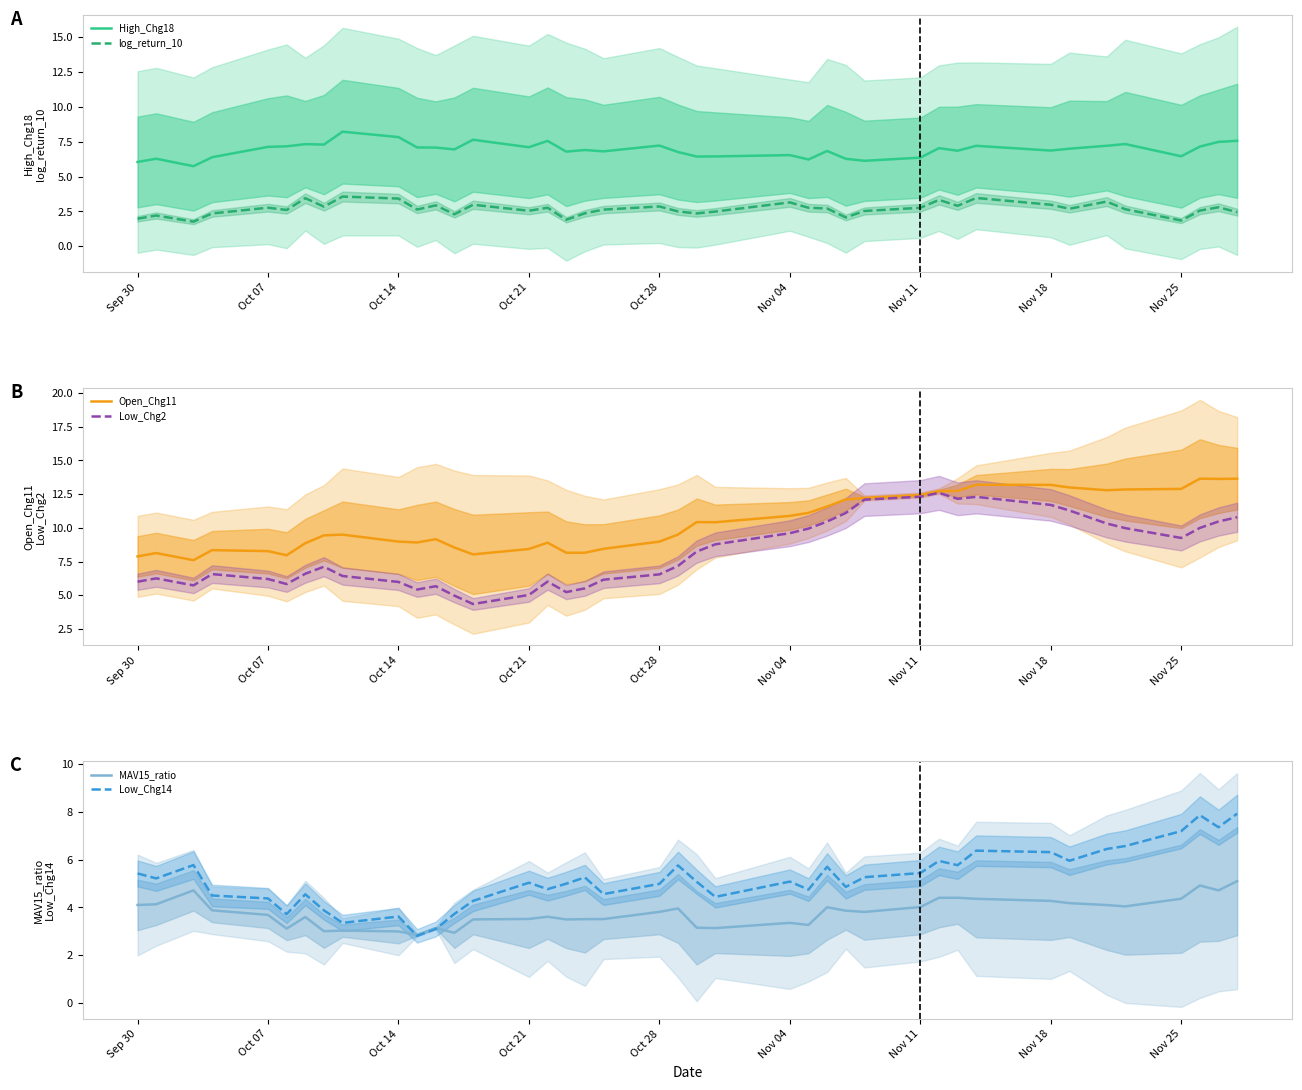

Which series has the largest range (max minus min)?

Low_Chg2